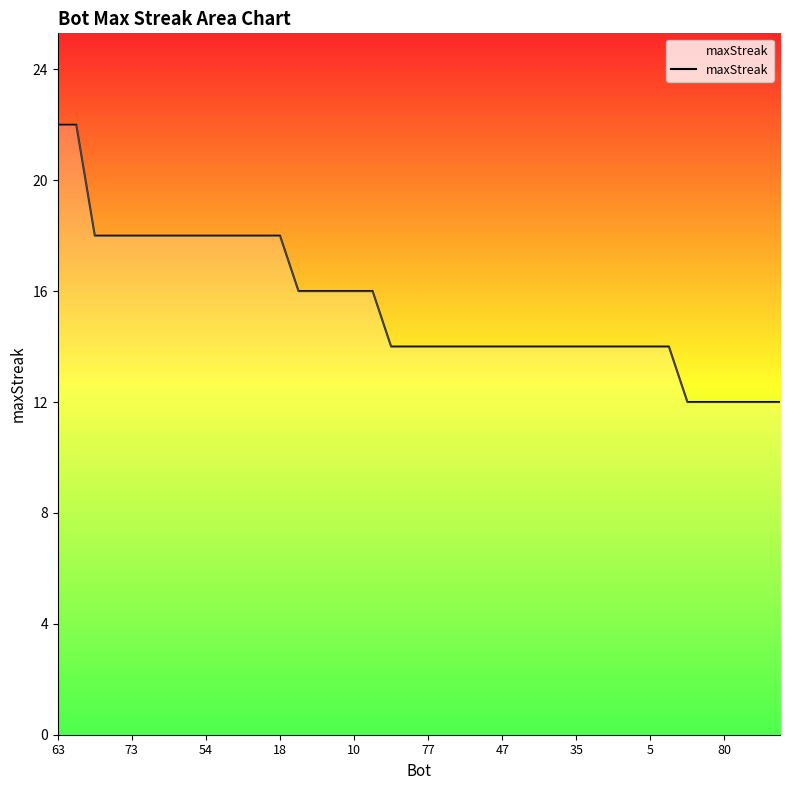

How many lines are shown in the chart?

1